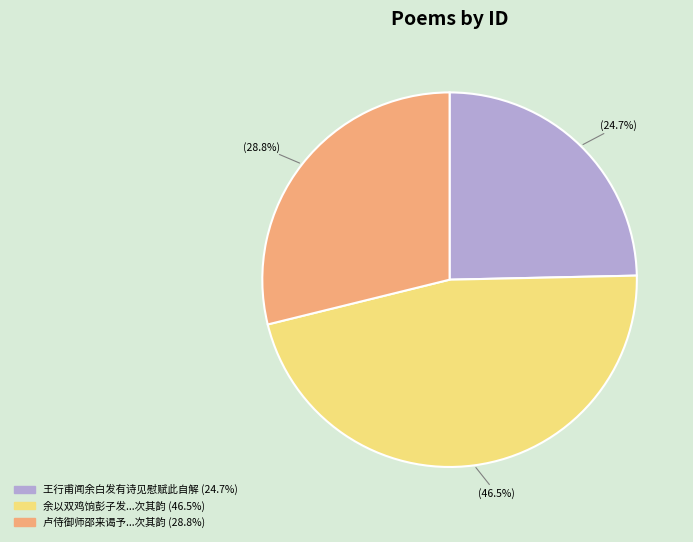

How many segments does this pie chart have?

3